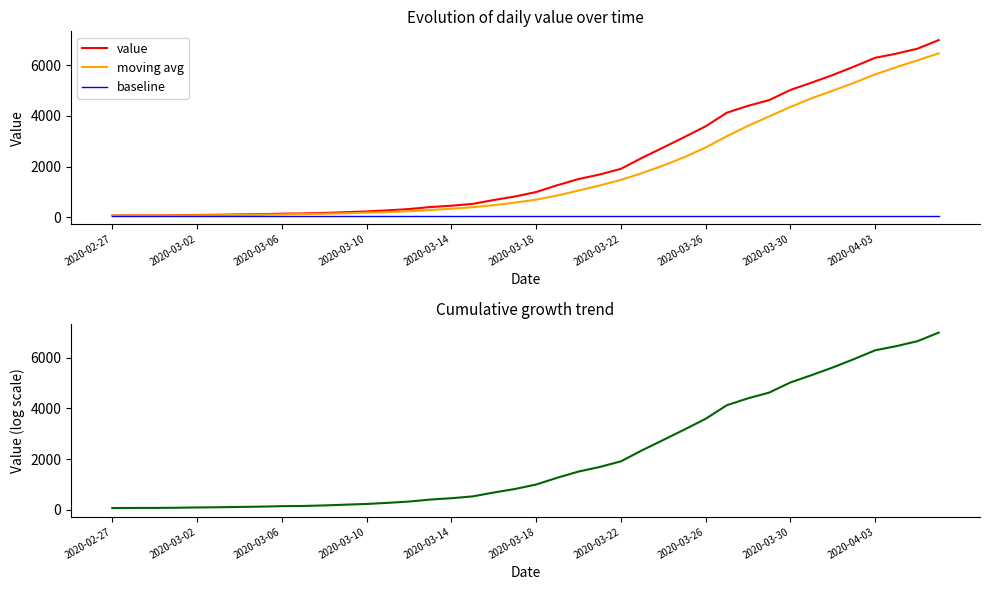

True or false: moving avg and baseline cross at least once.

False